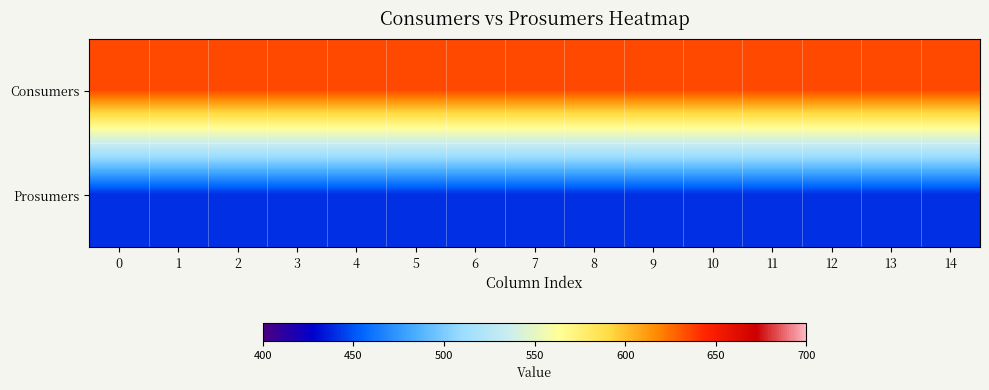

Which series has the largest total across all categories?

row_0